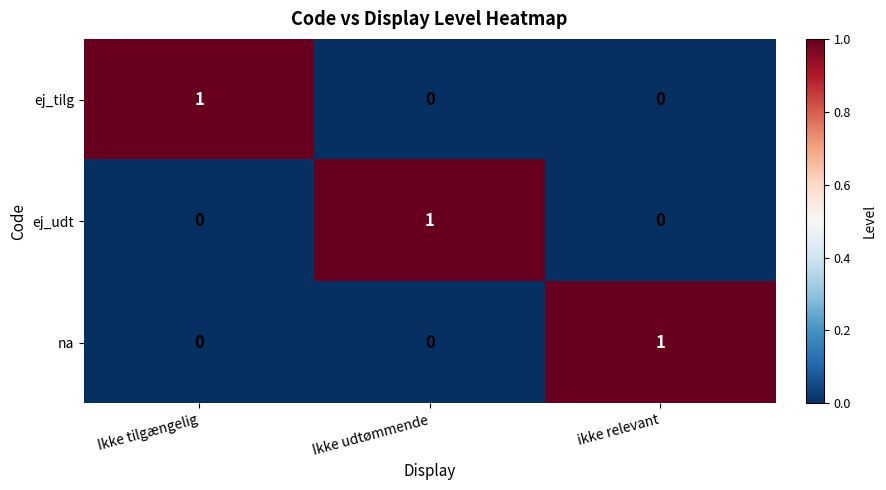

At which label does ej_udt reach its peak?

Ikke udtømmende